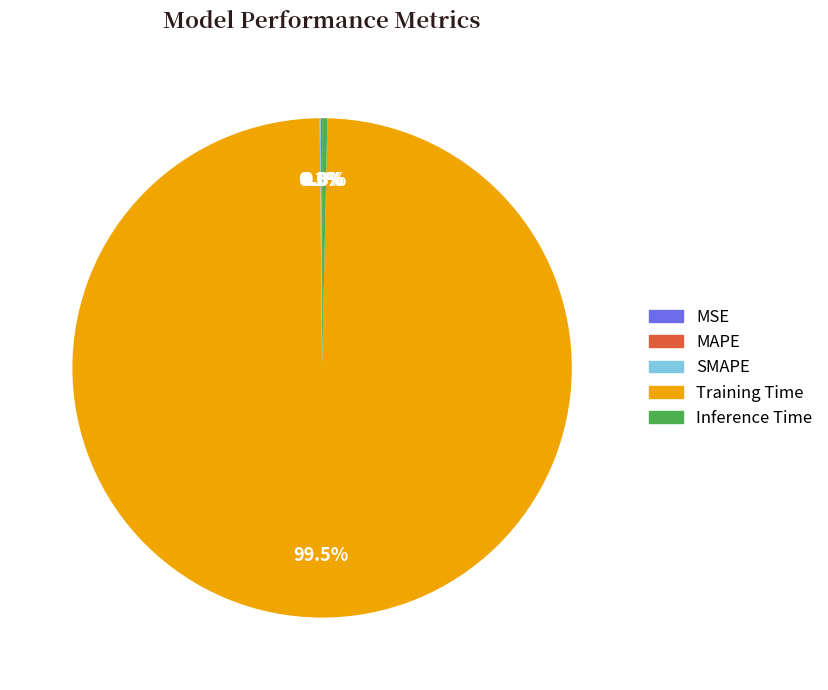

Which slice represents more than half of the pie?

Training Time